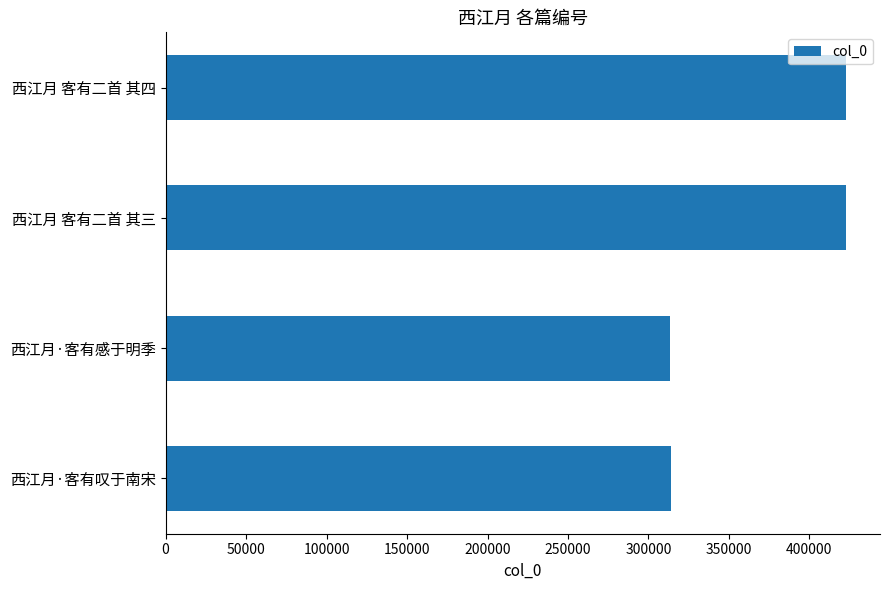

What is the difference between the maximum and minimum values?

109082